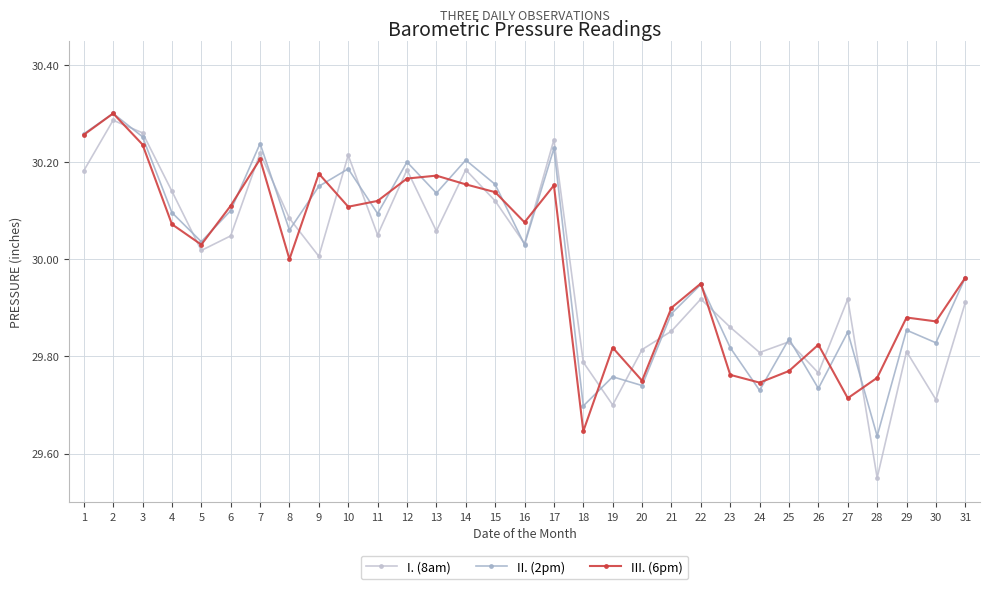

At which category does III. (6pm) reach its first local valley?

5